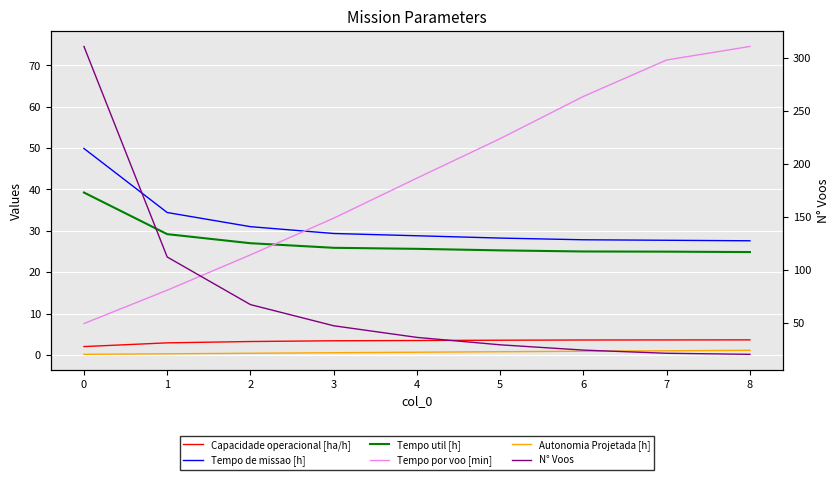

True or false: Tempo util [h] has a value of 29.2 at 1.

True